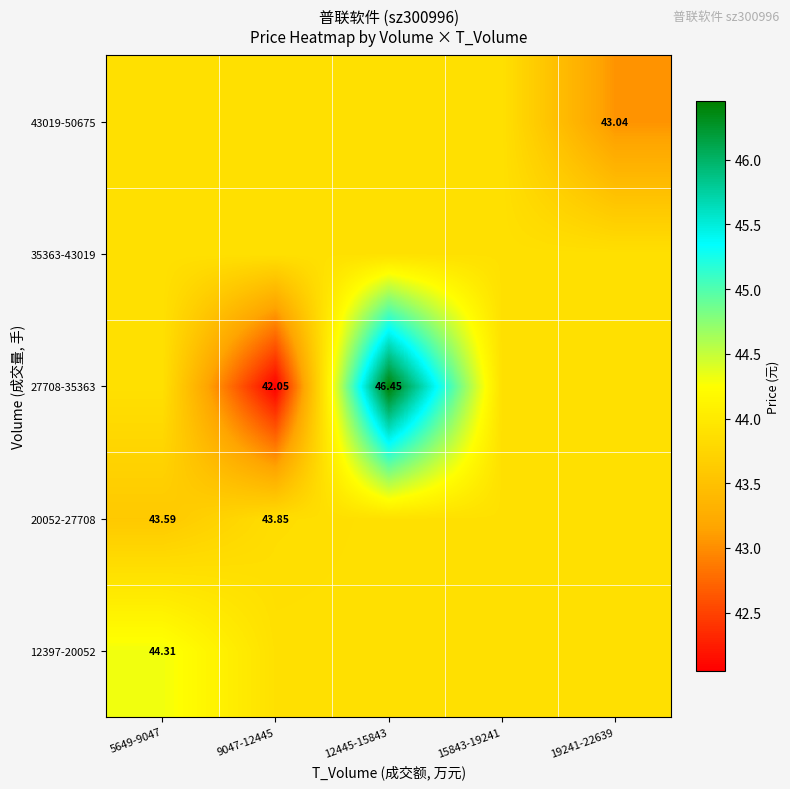

Which series changed the most between 5649-9047 and 19241-22639?

43019-50675